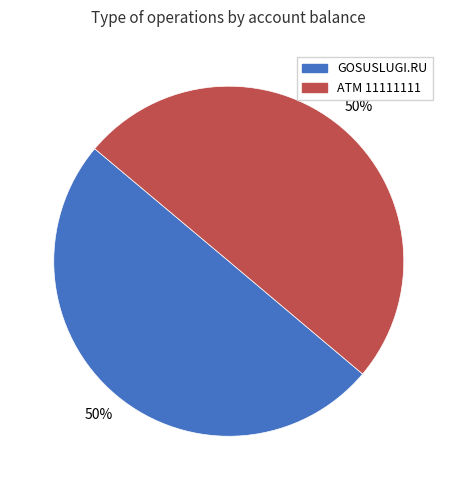

True or false: ATM 11111111 accounts for 39% of the total.

False